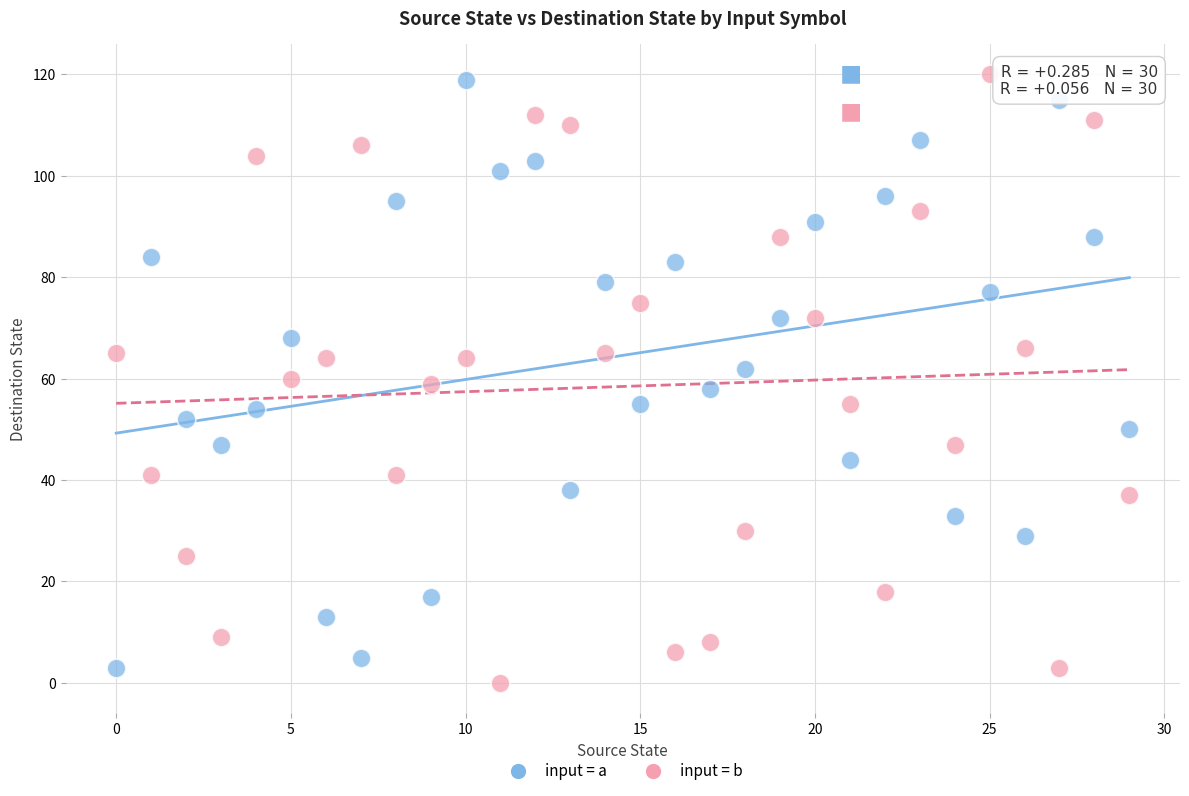

Which series contains the lowest Y value?

input = b